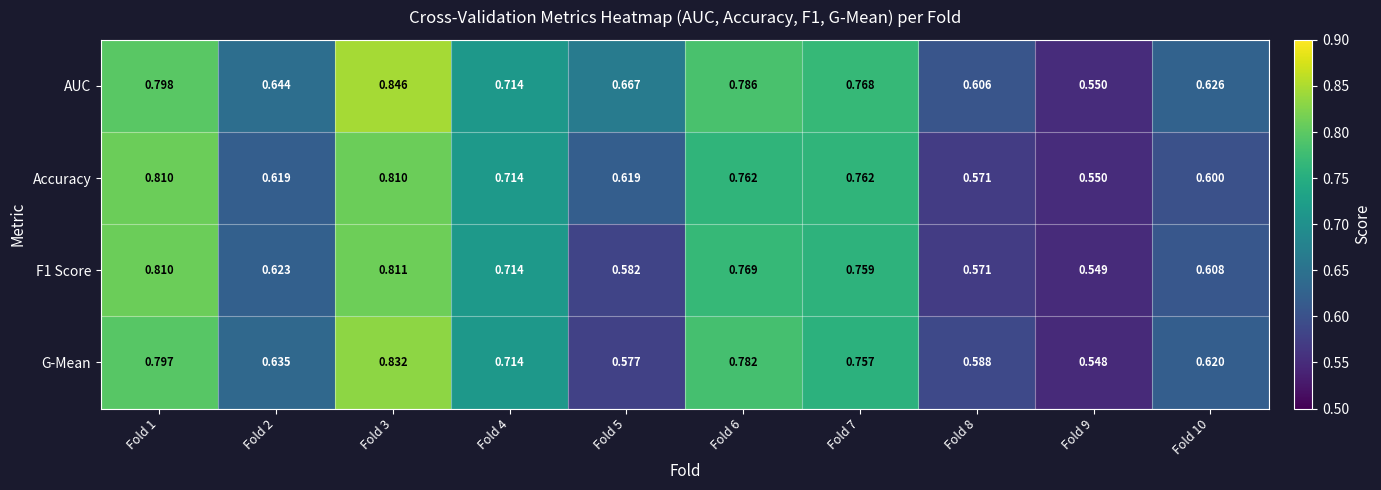

Count the number of data series in this chart.

4